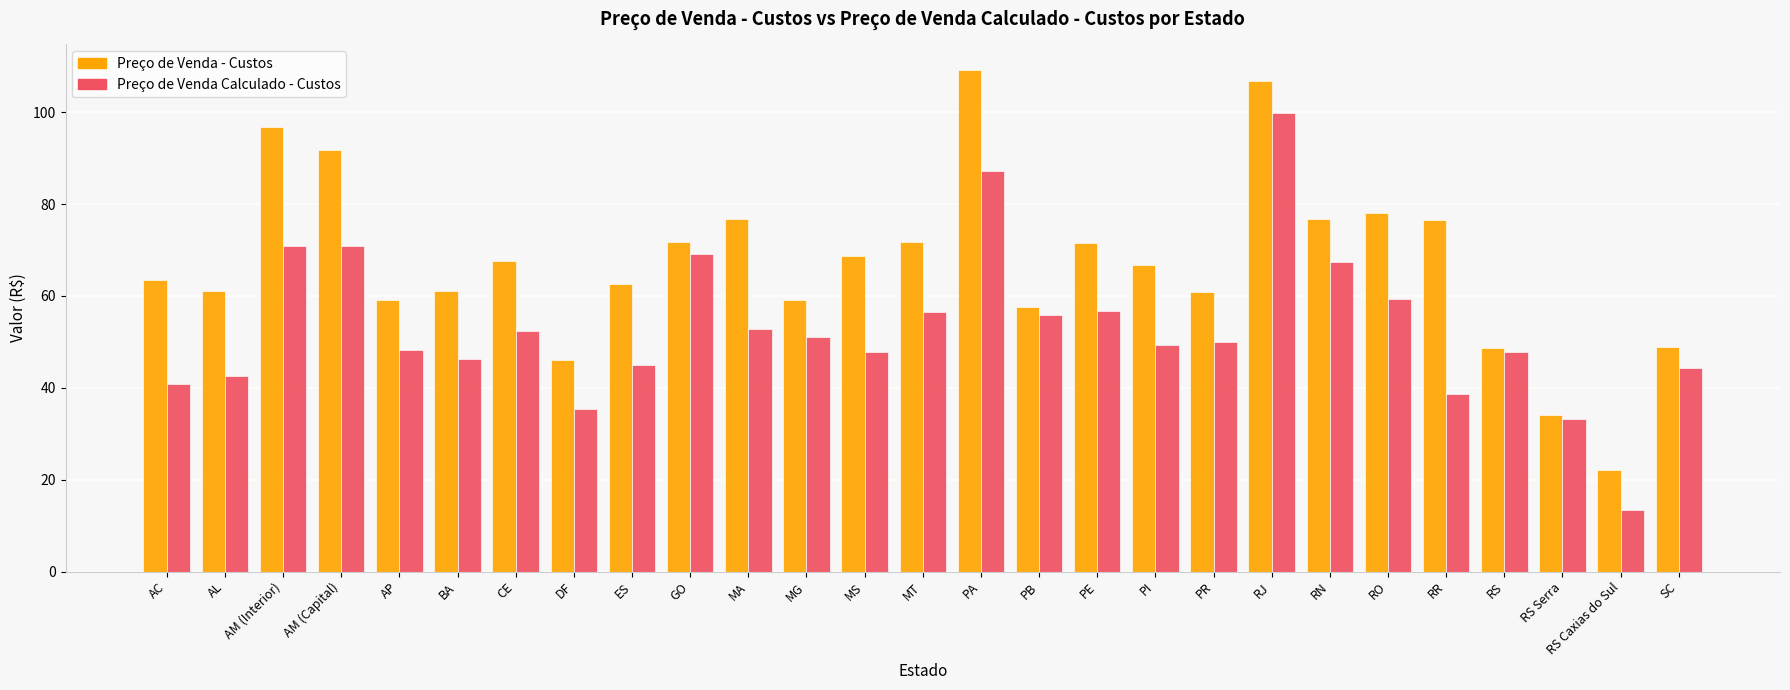

The Preço de Venda - Custos series shows 48.7 at RS. True or false?

True